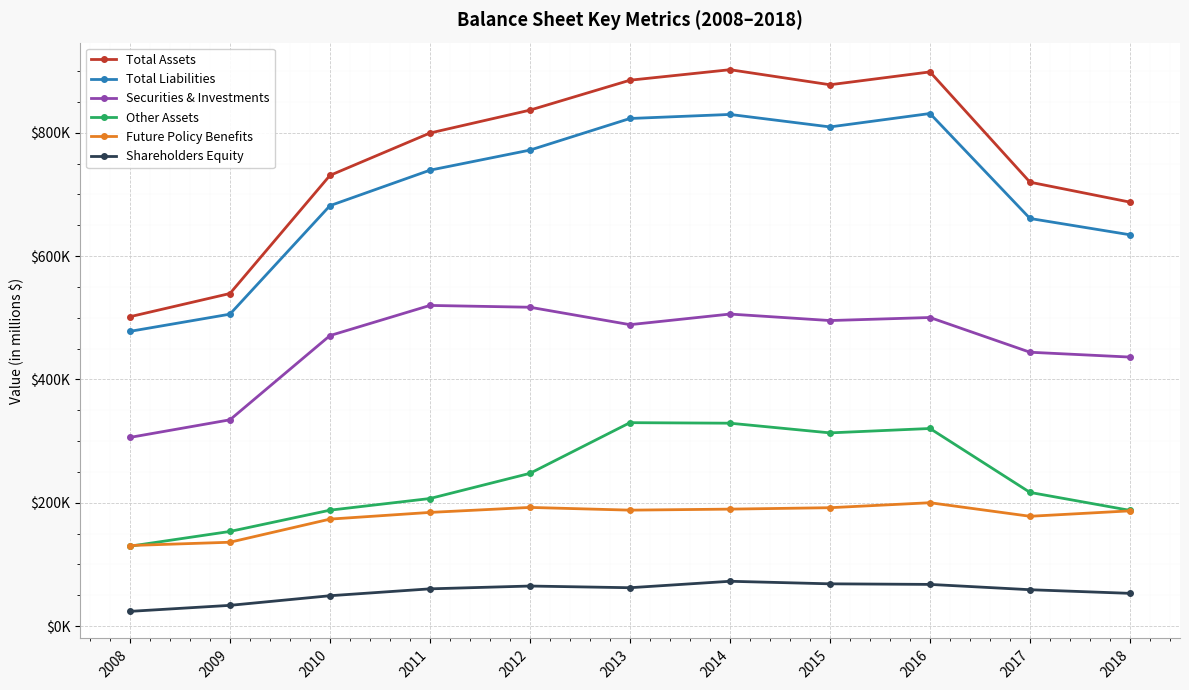

Which category has the highest value across all series?

2014